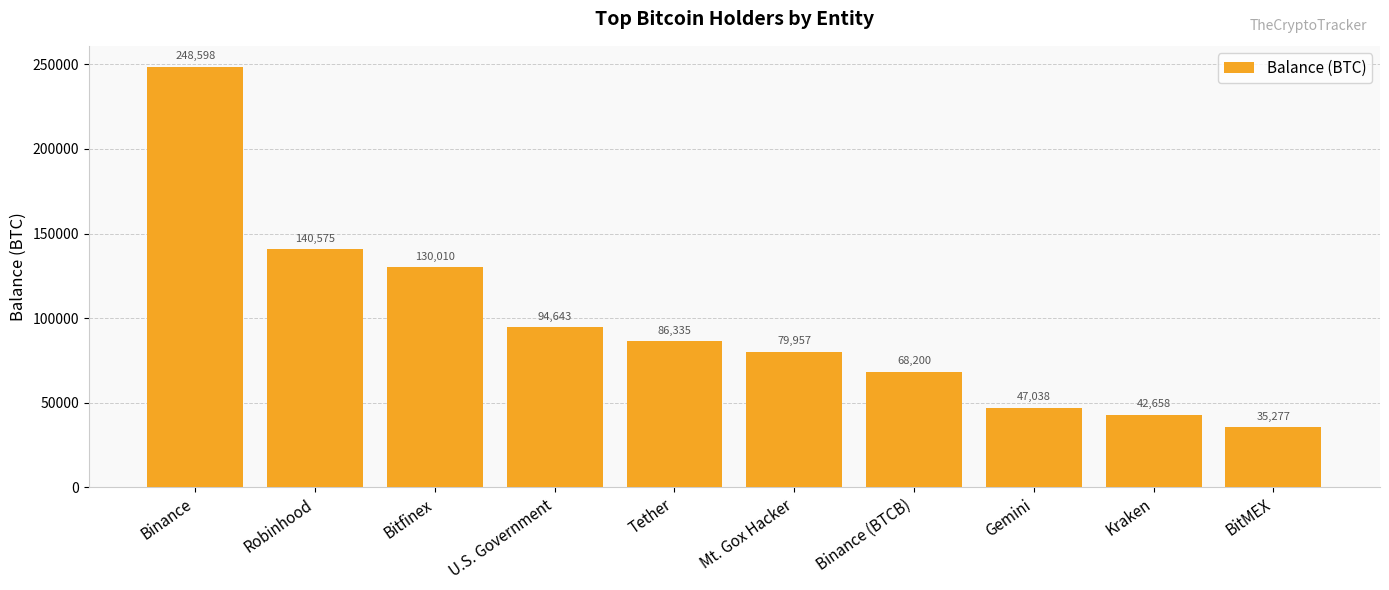

Which label corresponds to the largest value in the chart?

Binance